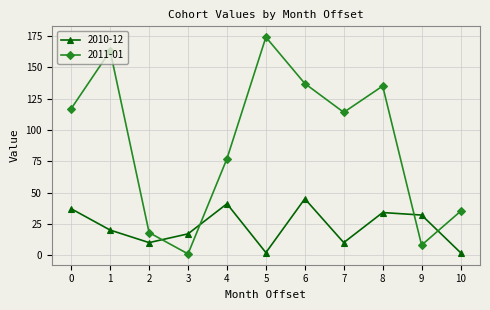

What is the average value of the 2011-01 series?

89